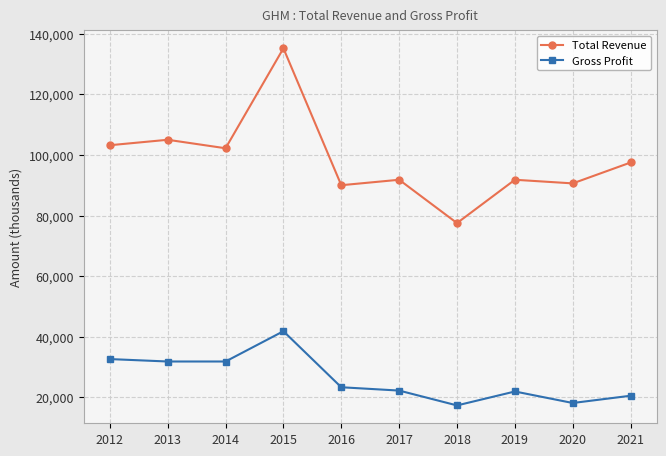

The Gross Profit series shows 37962 at 2017. True or false?

False